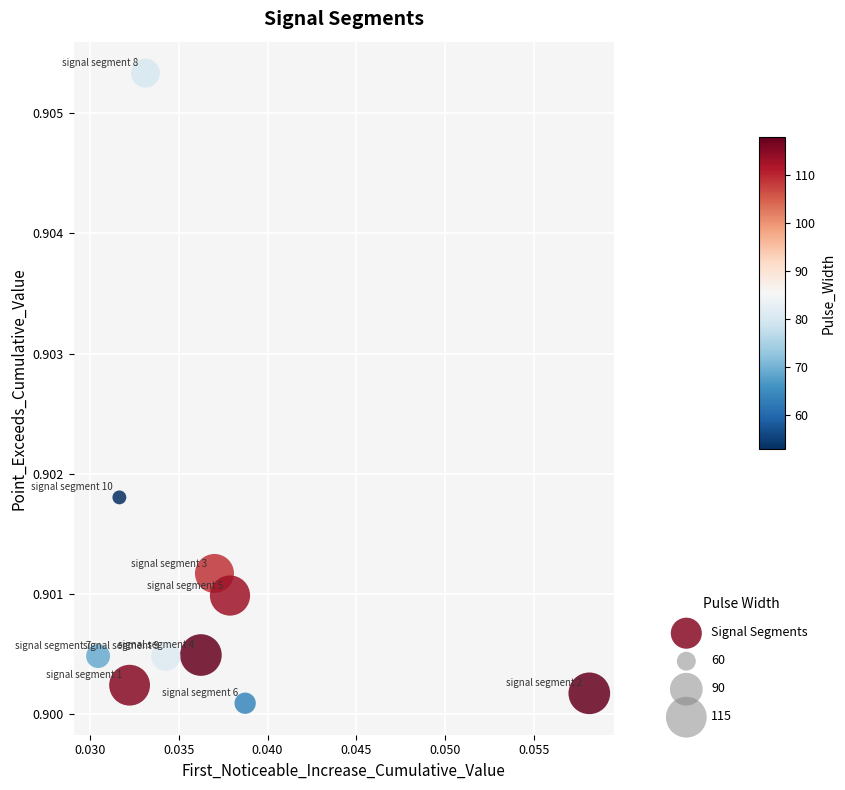

How many points are shown in the scatter plot?

10